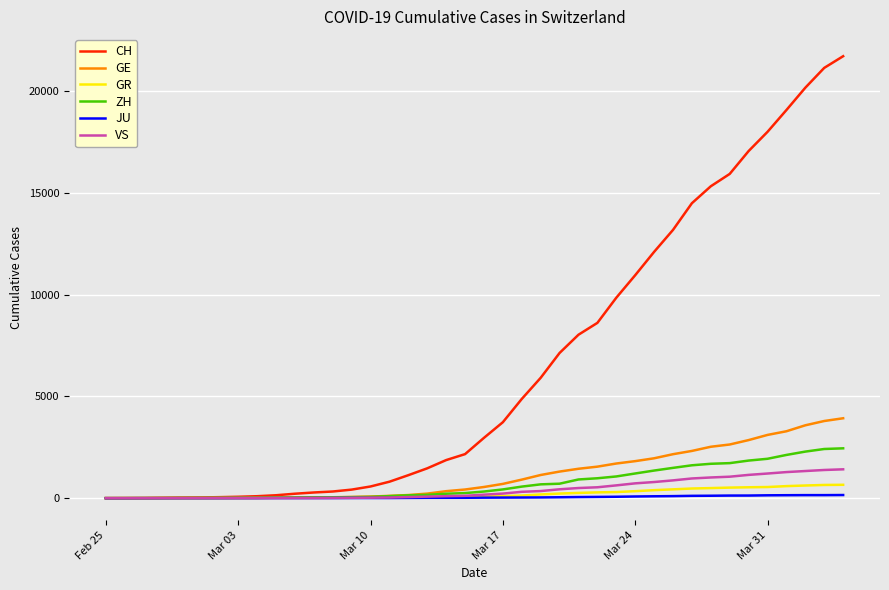

What is the maximum value shown in the chart?

21728